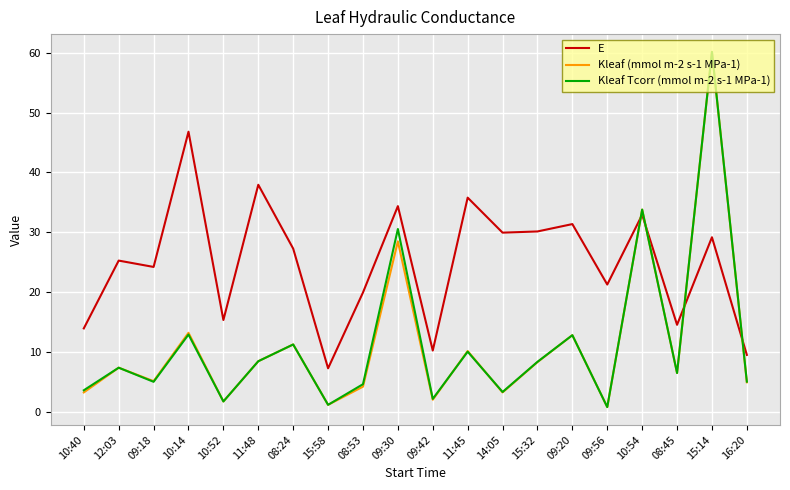

In E, how many points are lower than both neighbors (excluding endpoints)?

7